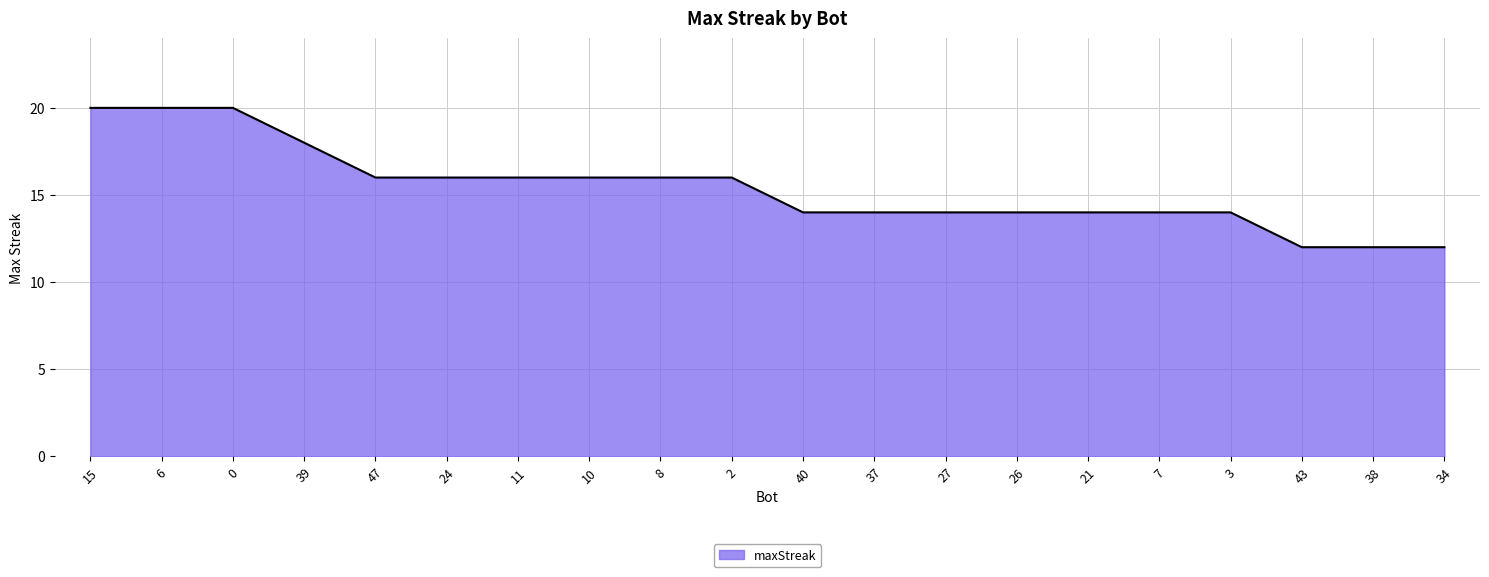

At which label does the data first exceed 16?

15